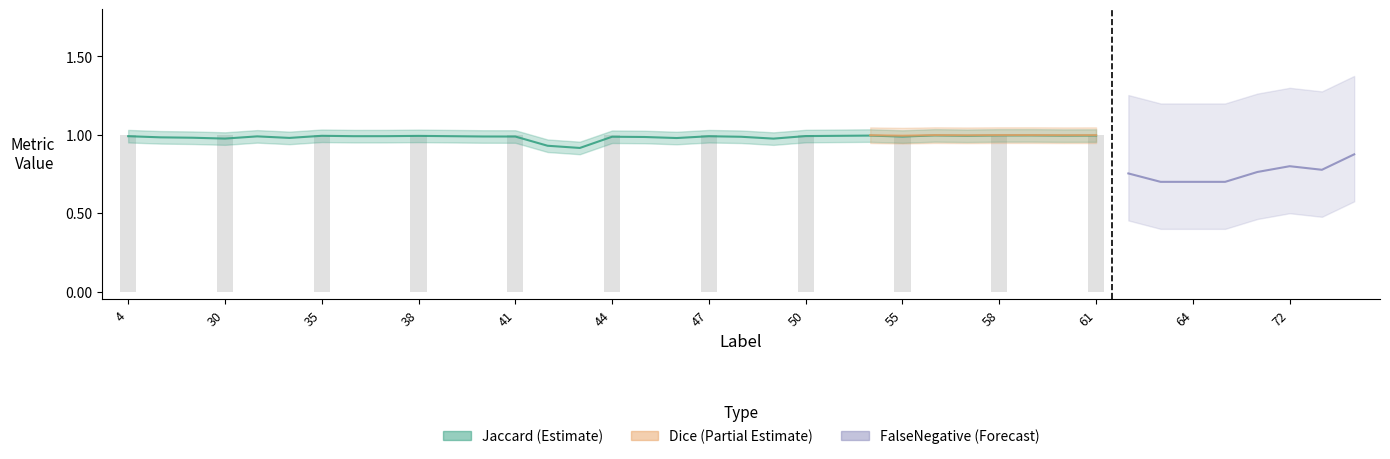

What is the spread (max minus min) of values at 36?

1.0